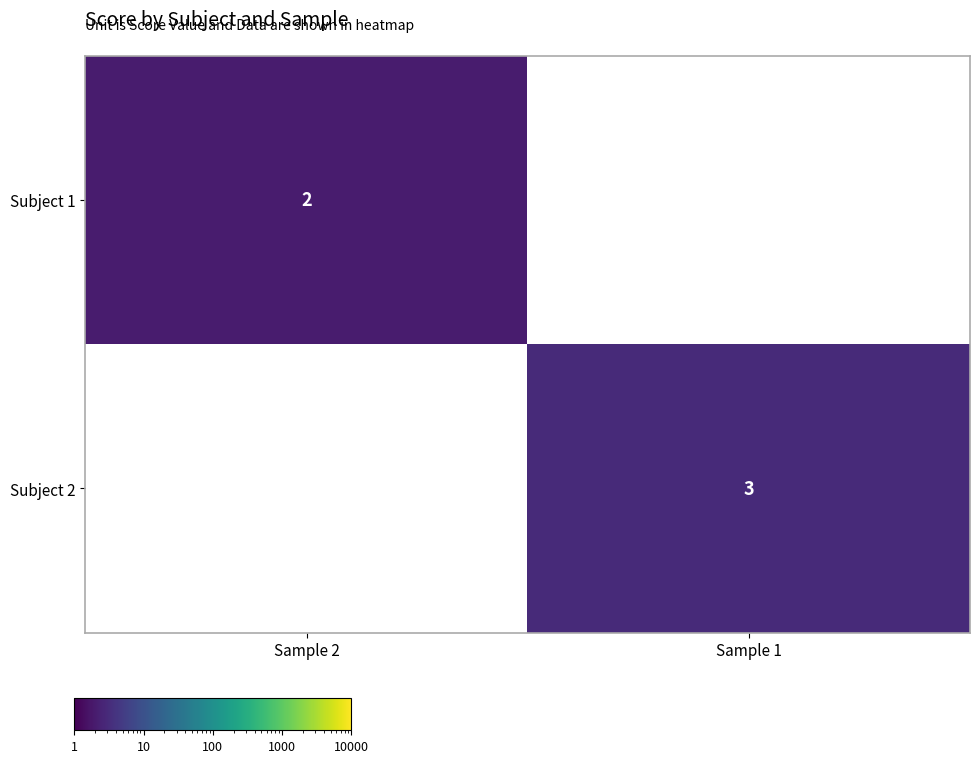

Is the value of Subject 1 at Sample 2 greater than the value of Subject 2 at Sample 1?

No